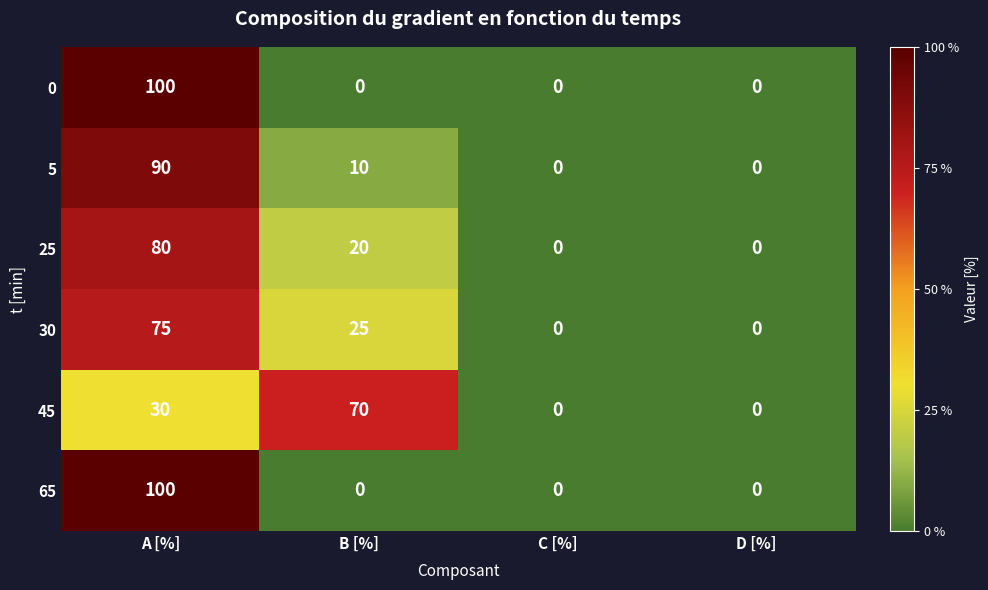

Reading left to right, transcribe all the data shown in this chart.

0: 100	0	0	0
5: 90	10	0	0
25: 80	20	0	0
30: 75	25	0	0
45: 30	70	0	0
65: 100	0	0	0